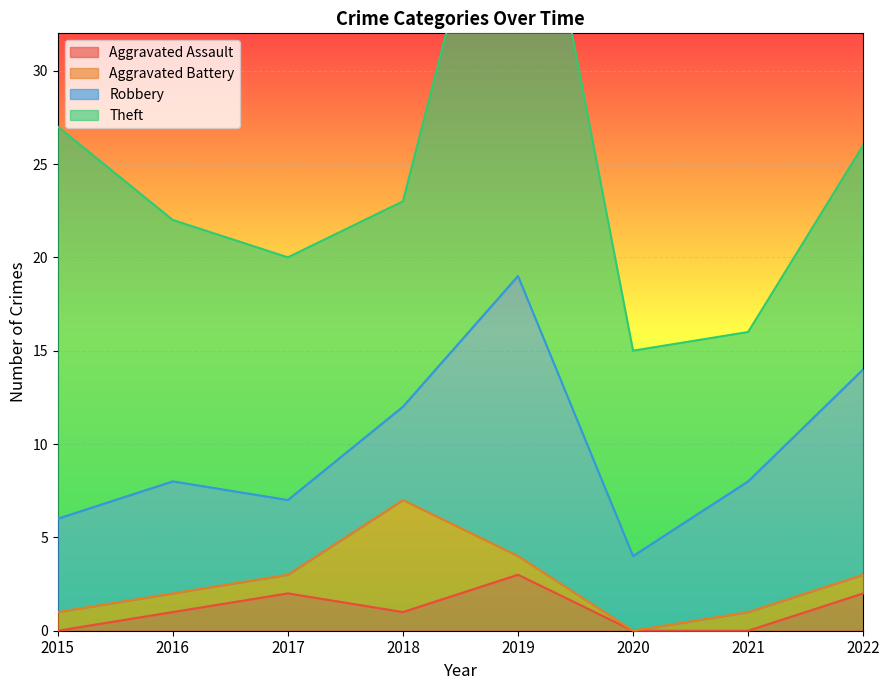

What is the value of the Aggravated Assault point at the 2nd from the left?

1